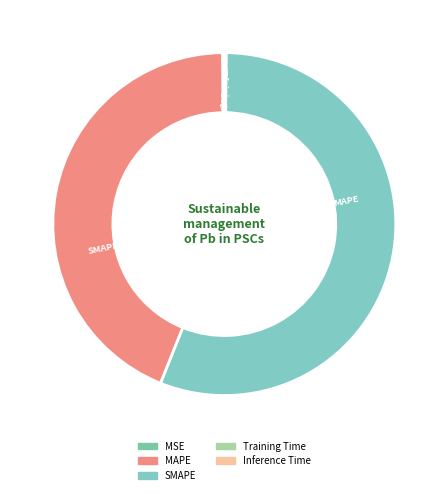

Is SMAPE the majority of the pie?

Yes